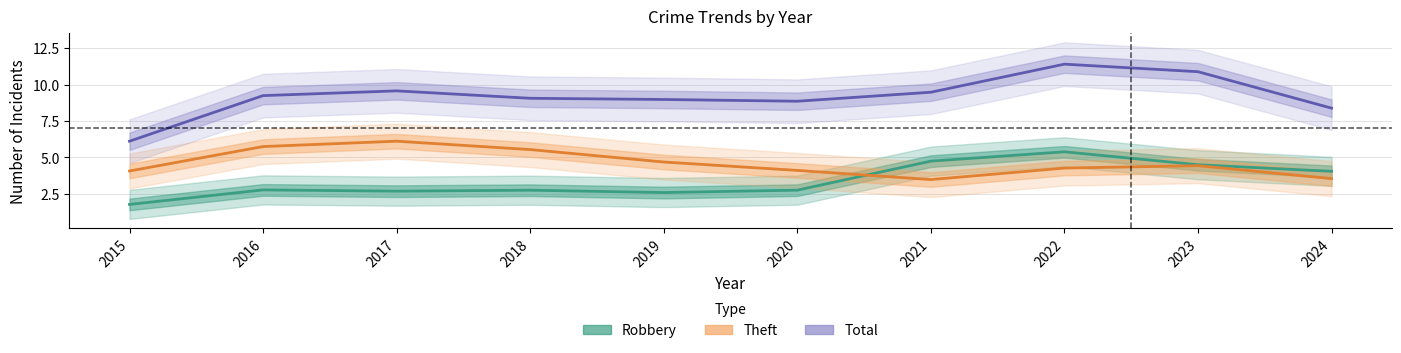

Which has a higher value, 2017 or 2019?

2017